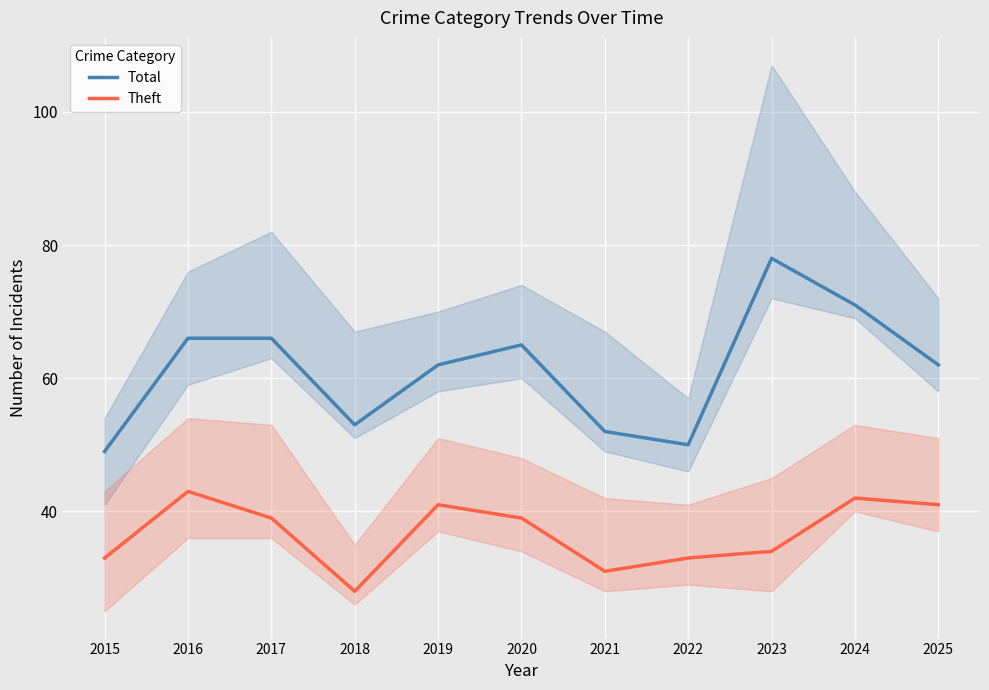

What is the value of the Total point at the 1st from the left?

49